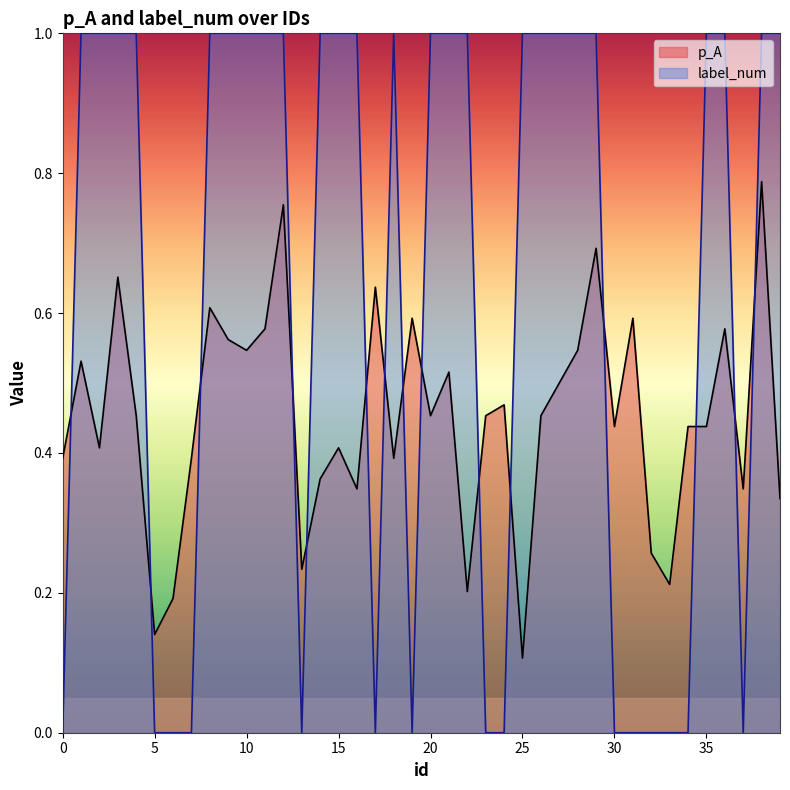

Is it true that p_A equals 0.2 at 16?

False